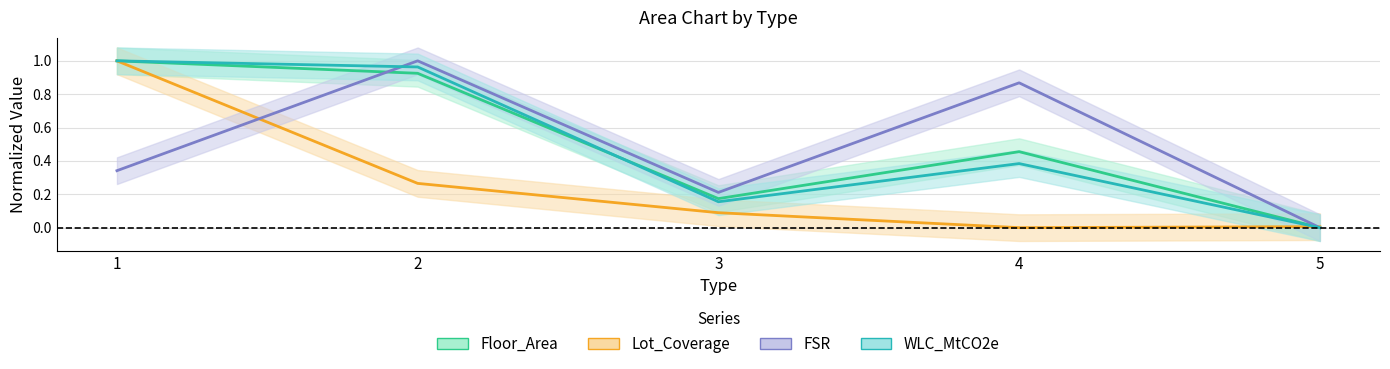

Is this an area chart (filled region under the line)?

No